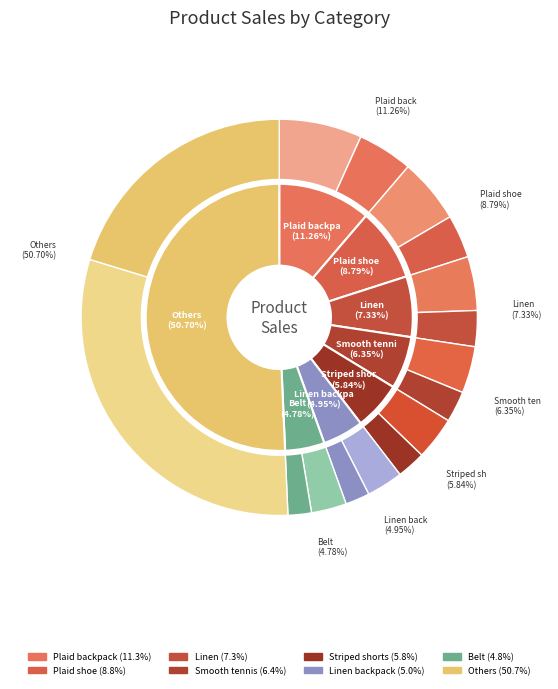

The Plaid underwear slice represents 1% of the pie. True or false?

False